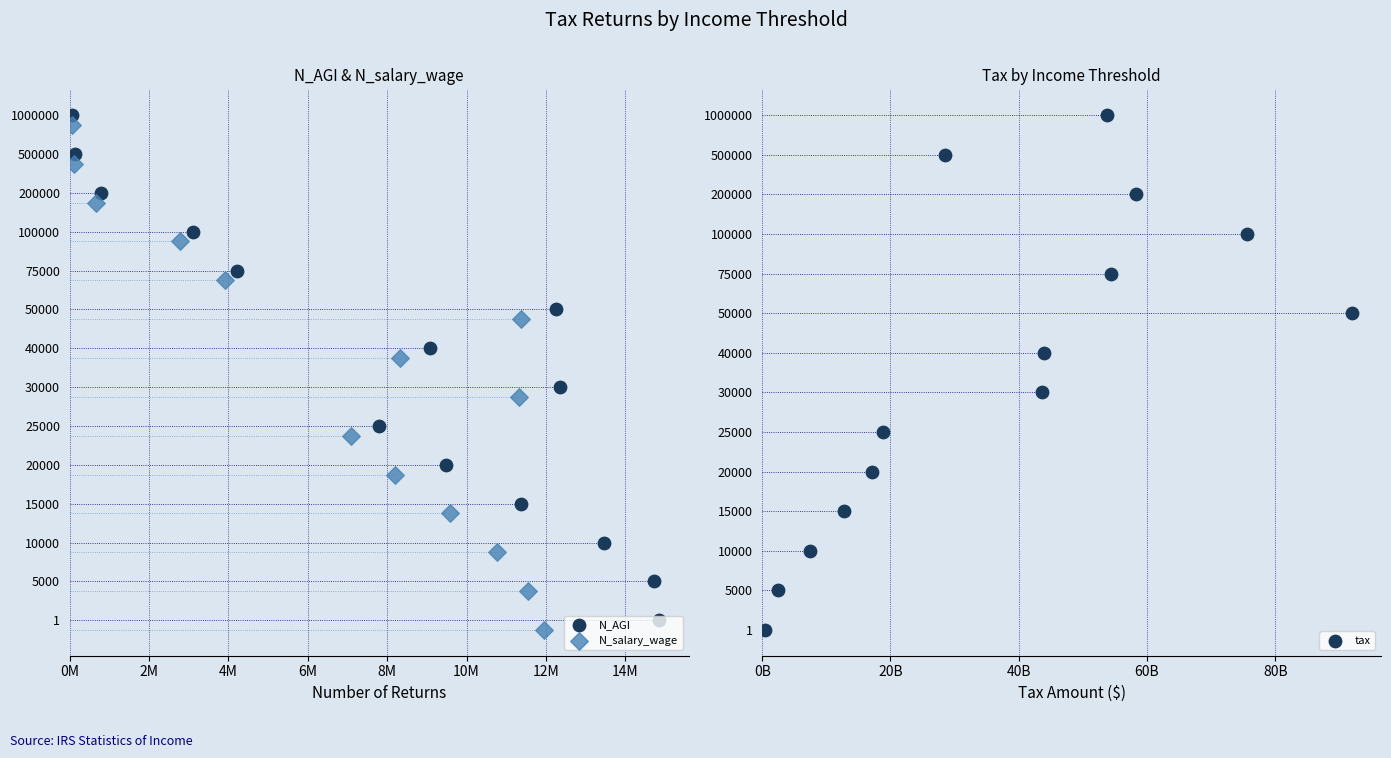

Which series reaches the minimum Y coordinate?

N_salary_wage